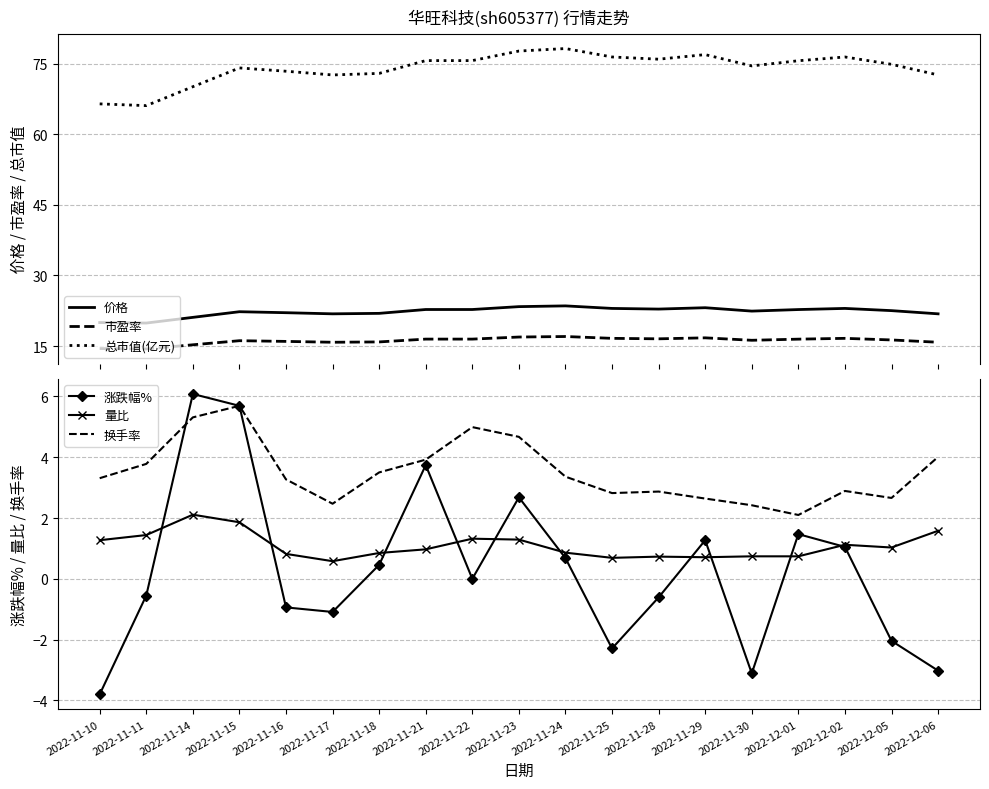

The value of 涨跌幅% at 2022-11-17 is -1.1. True or false?

True